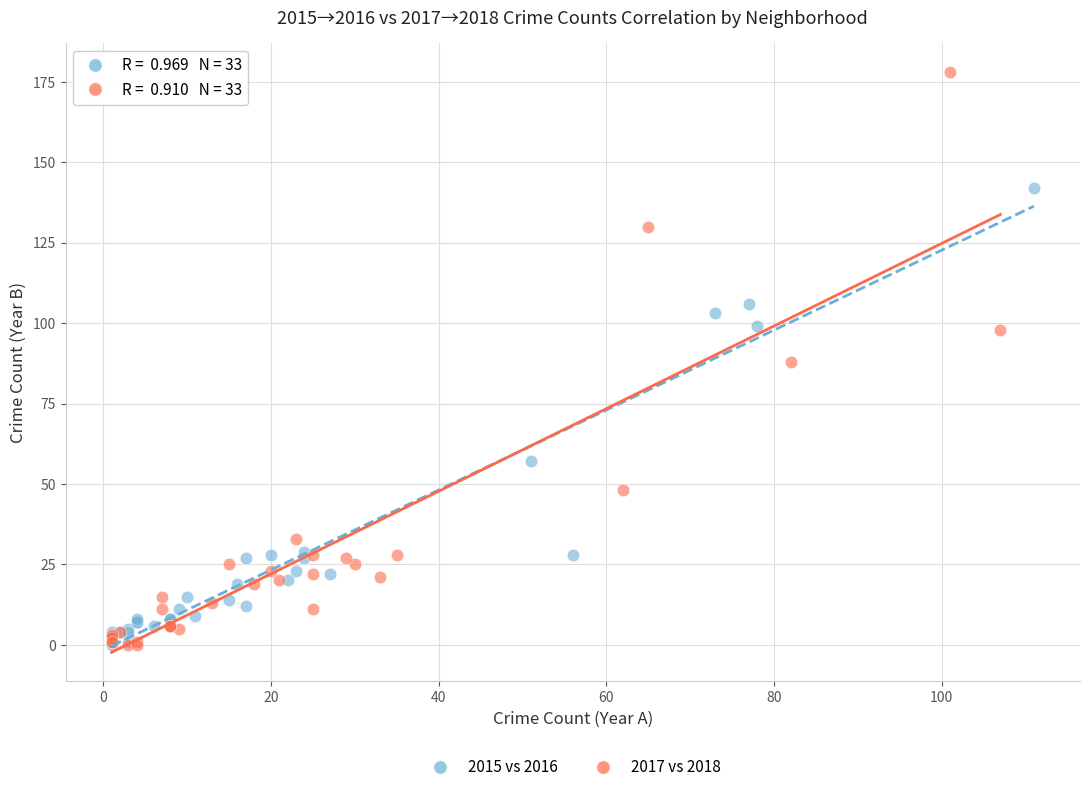

Which series has the widest spread of Y values?

2017 vs 2018